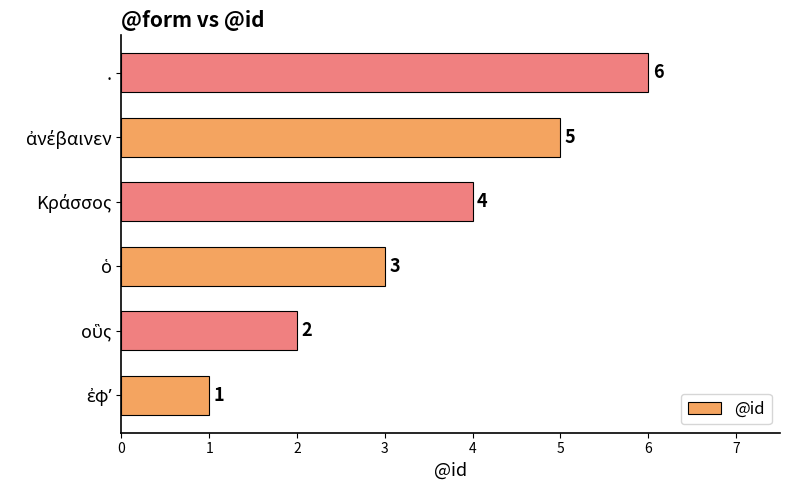

What is the maximum value shown in the chart?

6